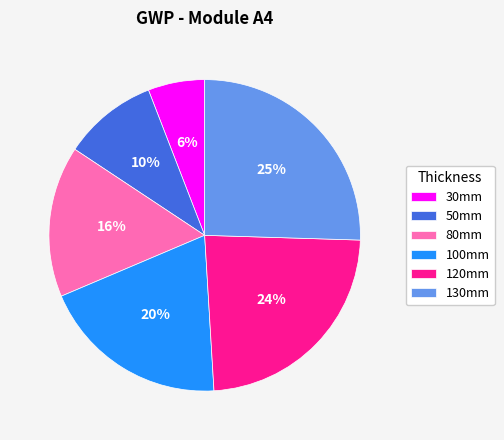

Does 50mm represent more than half of the total?

No